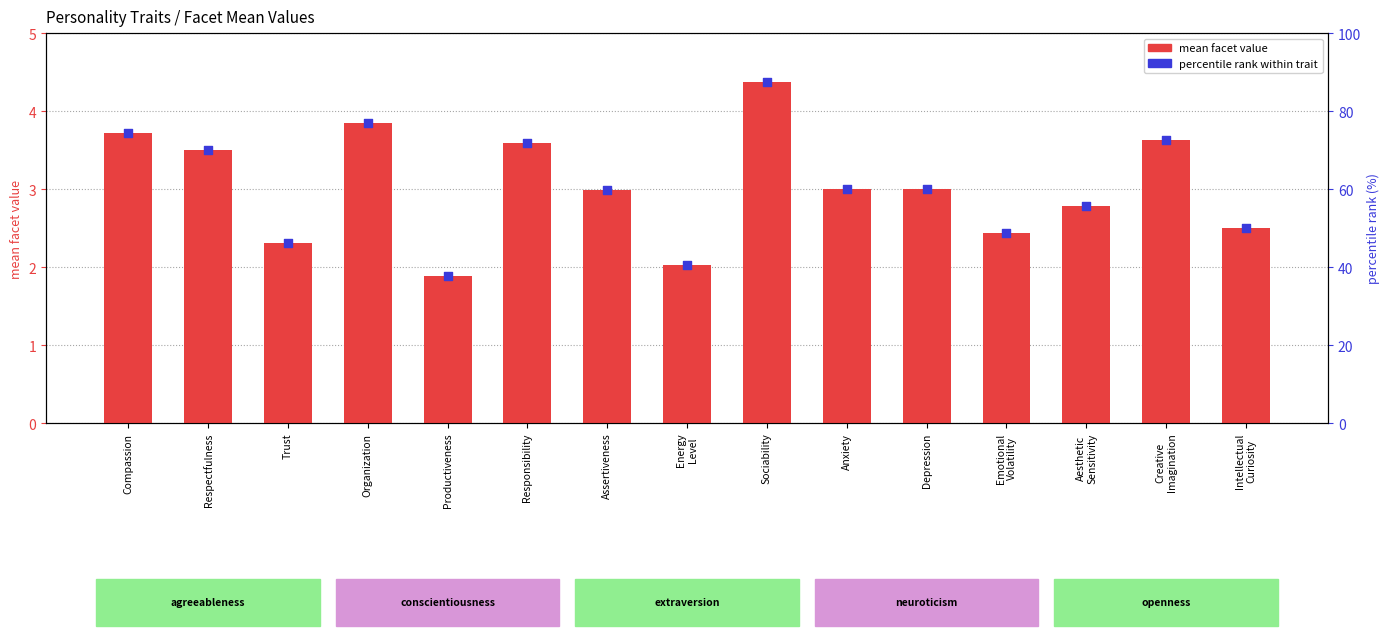

Which series has the largest total across all categories?

percentile rank within trait